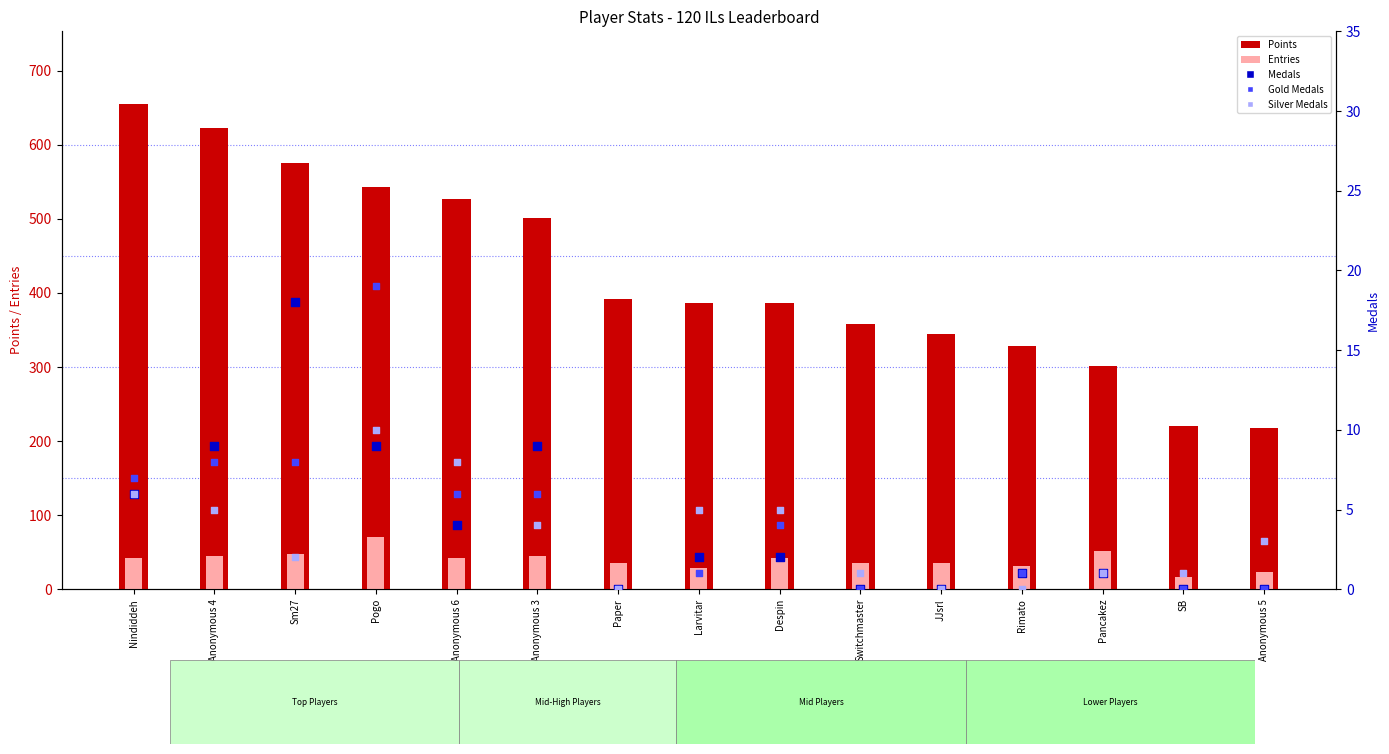

Which series has the largest Y range (max minus min)?

Points